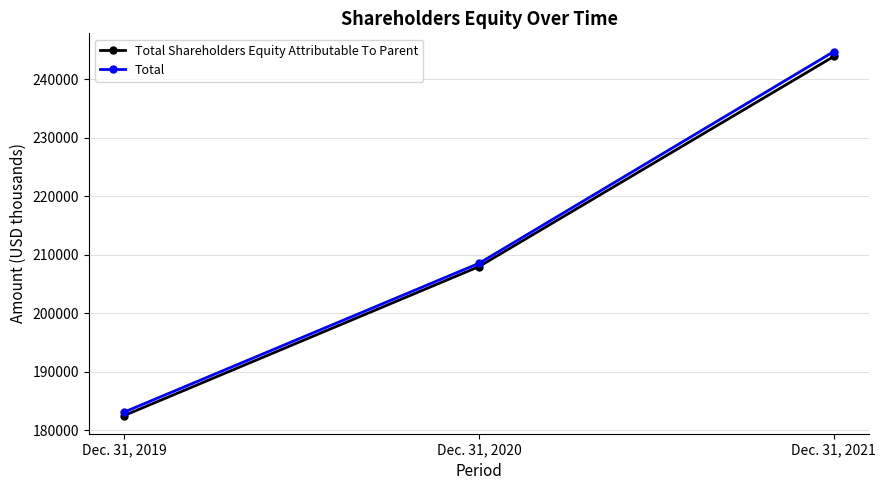

What is the spread (max minus min) of values at Dec. 31, 2019?

594